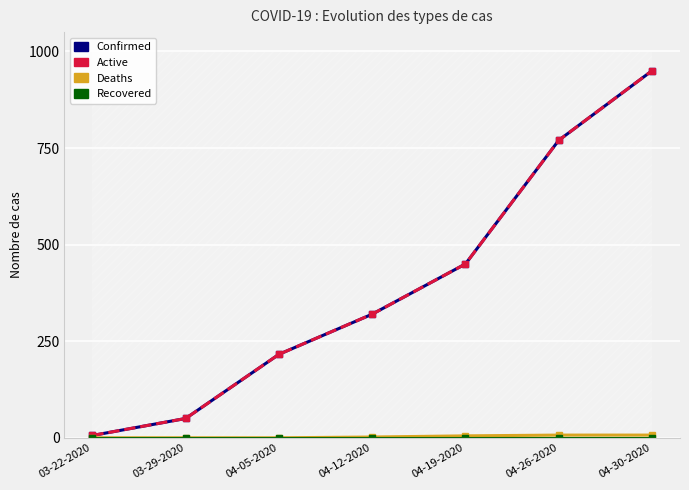

Rank the series by their maximum value, from lowest to highest.

Recovered, Deaths, Confirmed, Active